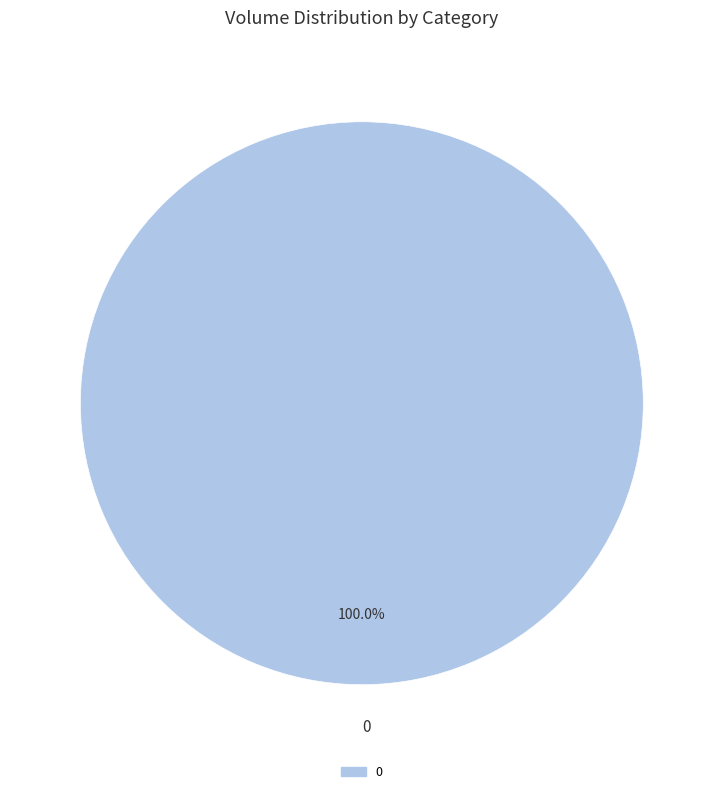

Is there a majority slice in this chart?

Yes